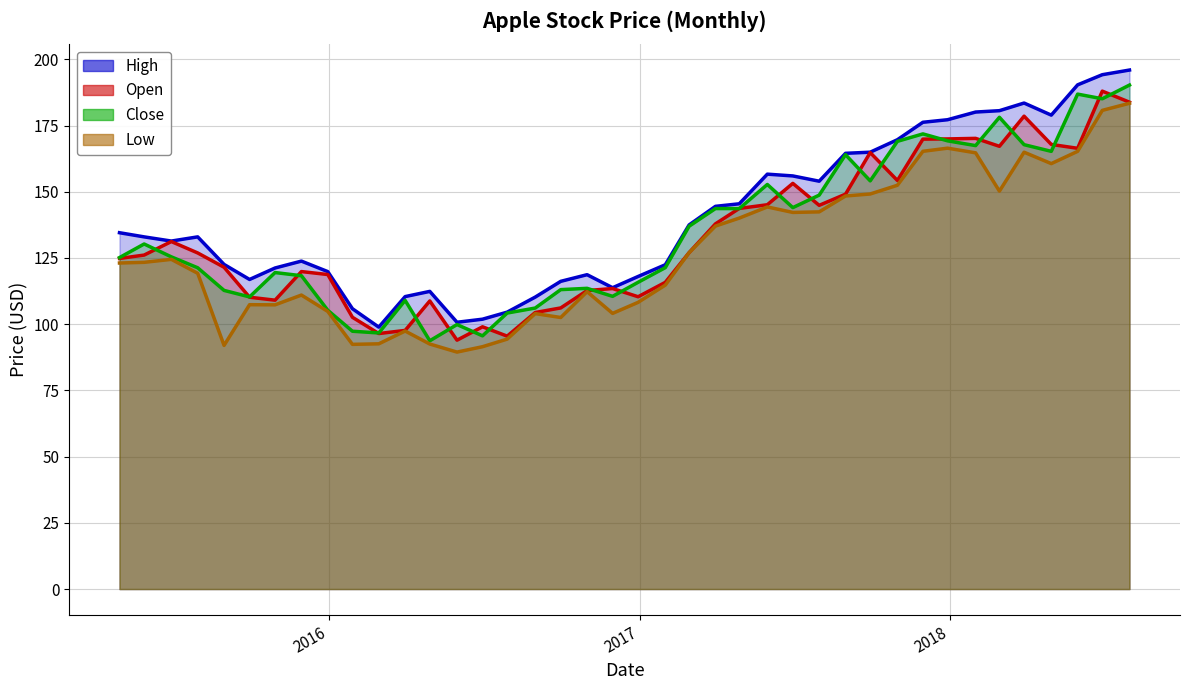

Which series has the largest total across all categories?

High